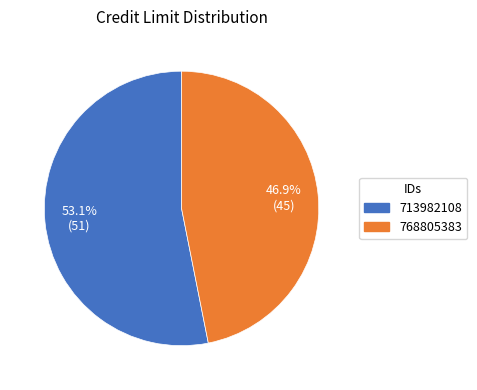

The 768805383 slice represents 47% of the pie. True or false?

True